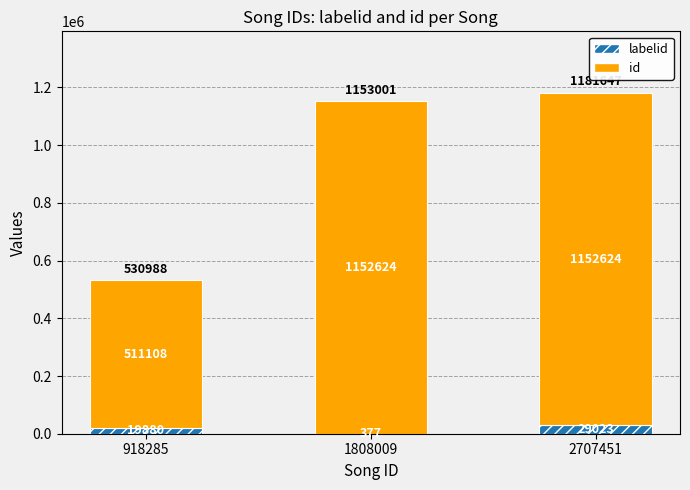

What is the total value across all series at 2707451?

1181647